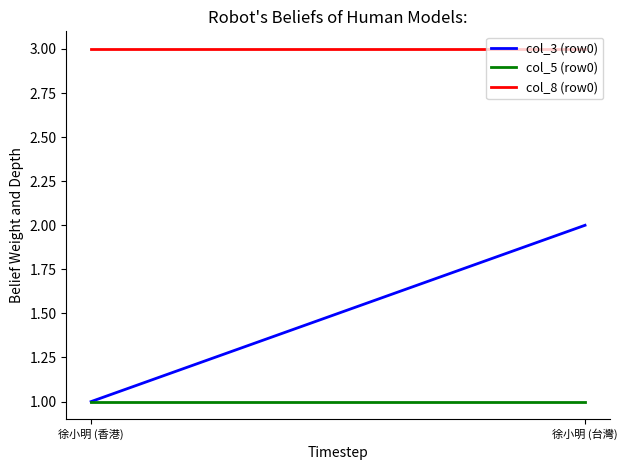

What is the value of the col_8 (row0) point at the 1st from the left?

3